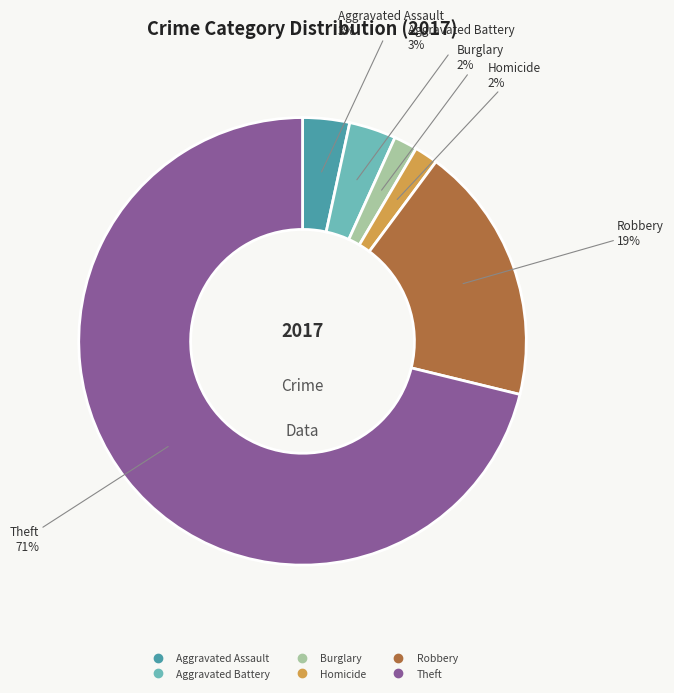

To the nearest percent, what is the difference between the largest and smallest slice percentages?

69%